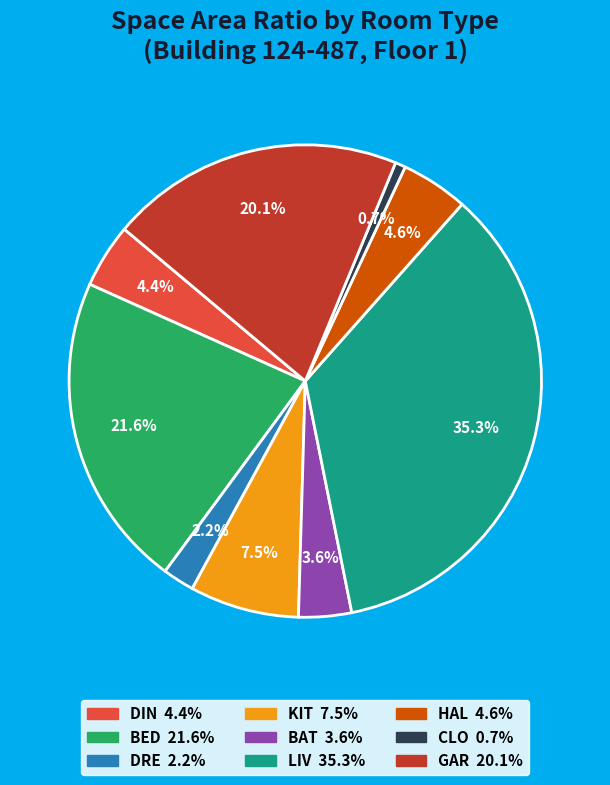

Is there any slice that represents more than half of the pie?

No